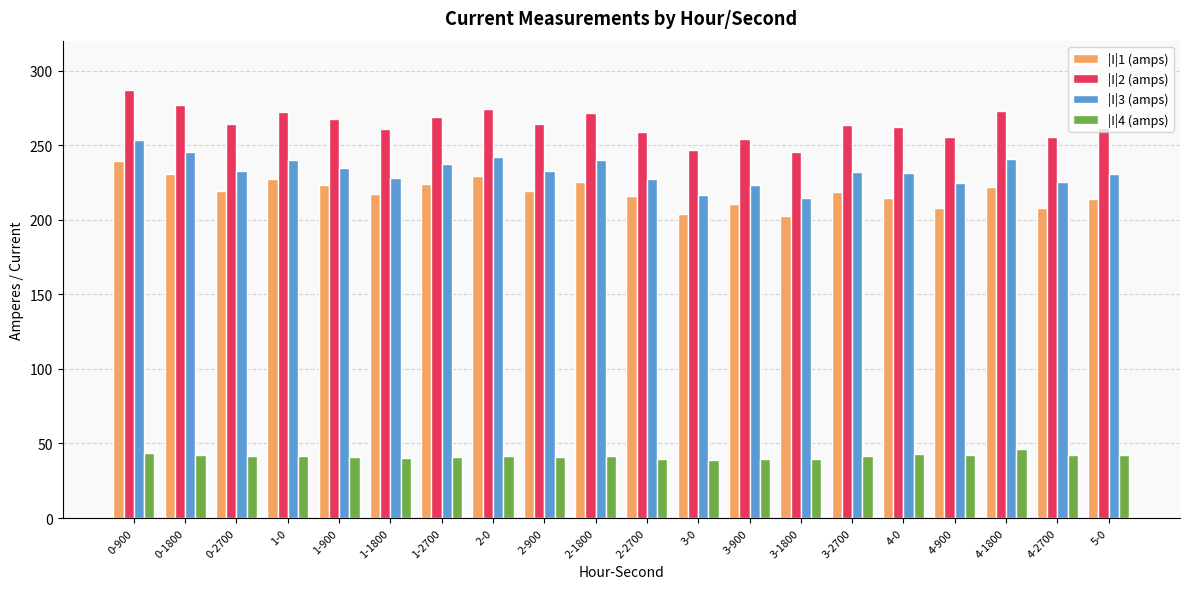

What is the difference between the maximum and minimum values in the |I|2 (amps) series?

41.2